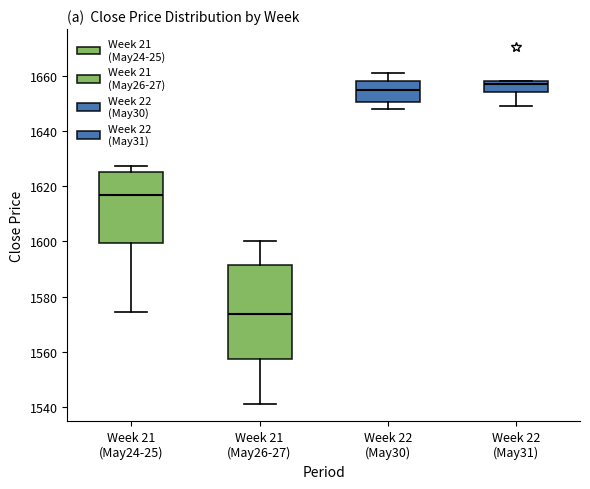

Where does the lower whisker of the box for Week 21 (May24-25) end on the y-axis? The values are not printed on the chart, so give them approximately, as read against the axis.

1574